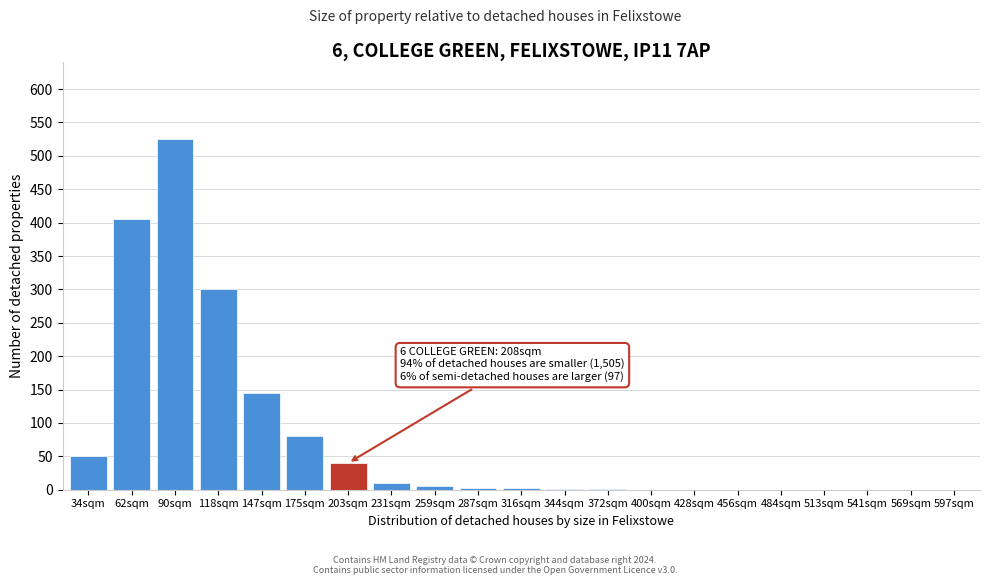

True or false: the data shows 0 at 597sqm.

True